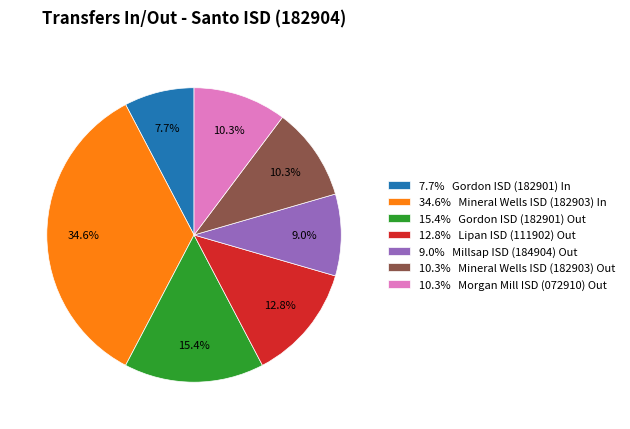

Between 9.0% Millsap ISD (184904) Out and 7.7% Gordon ISD (182901) In, which is larger?

9.0% Millsap ISD (184904) Out